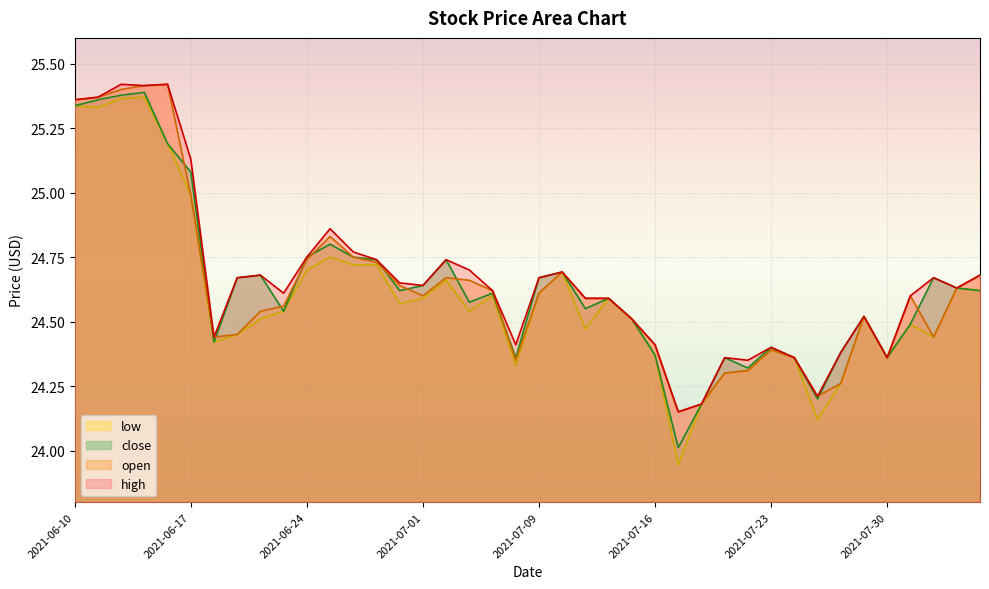

In close, how many points are lower than both neighbors (excluding endpoints)?

10